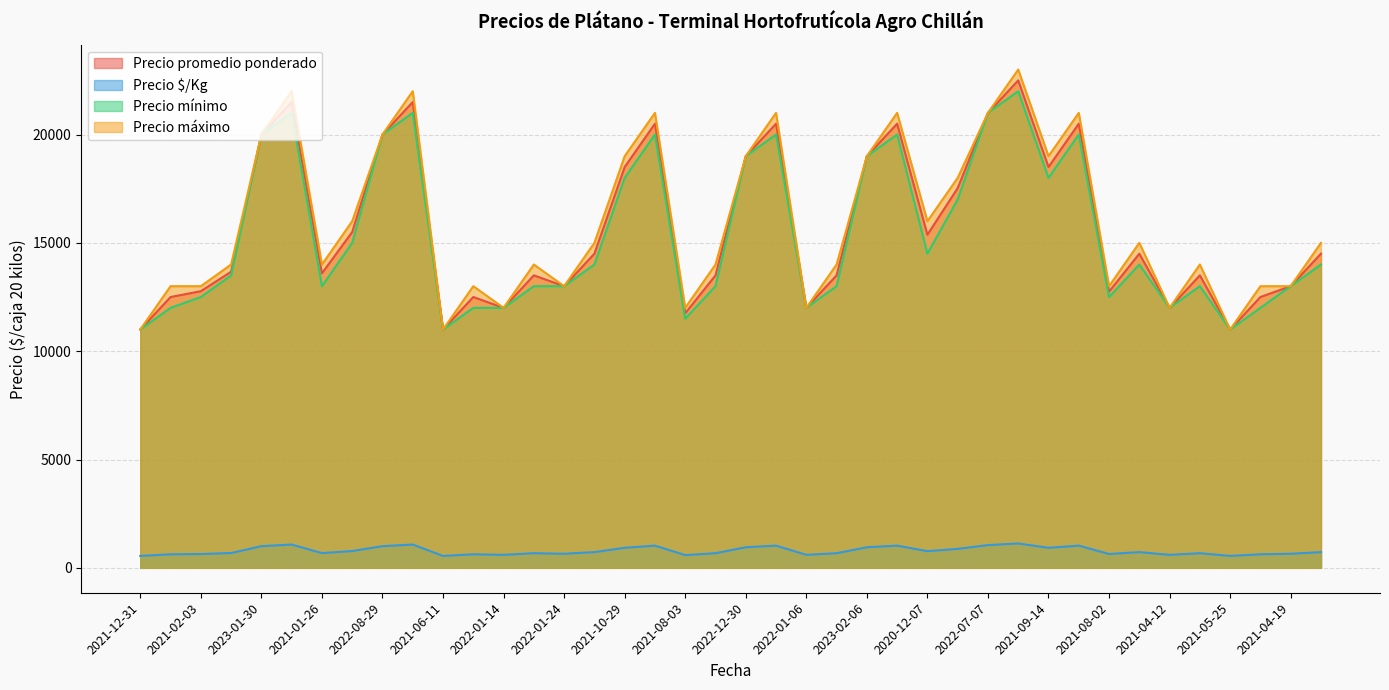

Reading left to right, list all the values displayed in this chart.

Precio promedio ponderado: 11000	12500	12770	13667	20000	21500	13595	15500	20000	21500	11000	12500	12000	13500	13000	14500	18500	20500	11750	13500	19000	20500	12000	13500	19000	20500	15375	17526	21000	22500	18500	20500	12750	14500	12000	13500	11000	12500	13000	14500
Precio $/Kg: 550	625	638	683	1000	1075	680	775	1000	1075	550	625	600	675	650	725	925	1025	588	675	950	1025	600	675	950	1025	769	876	1050	1125	925	1025	638	725	600	675	550	625	650	725
Precio mínimo: 11000	12000	12500	13500	20000	21000	13000	15000	20000	21000	11000	12000	12000	13000	13000	14000	18000	20000	11500	13000	19000	20000	12000	13000	19000	20000	14500	17000	21000	22000	18000	20000	12500	14000	12000	13000	11000	12000	13000	14000
Precio máximo: 11000	13000	13000	14000	20000	22000	14000	16000	20000	22000	11000	13000	12000	14000	13000	15000	19000	21000	12000	14000	19000	21000	12000	14000	19000	21000	16000	18000	21000	23000	19000	21000	13000	15000	12000	14000	11000	13000	13000	15000